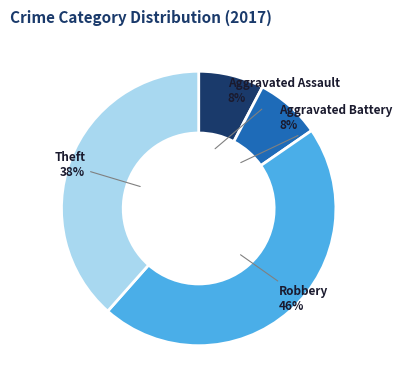

Is there a majority slice in this chart?

No